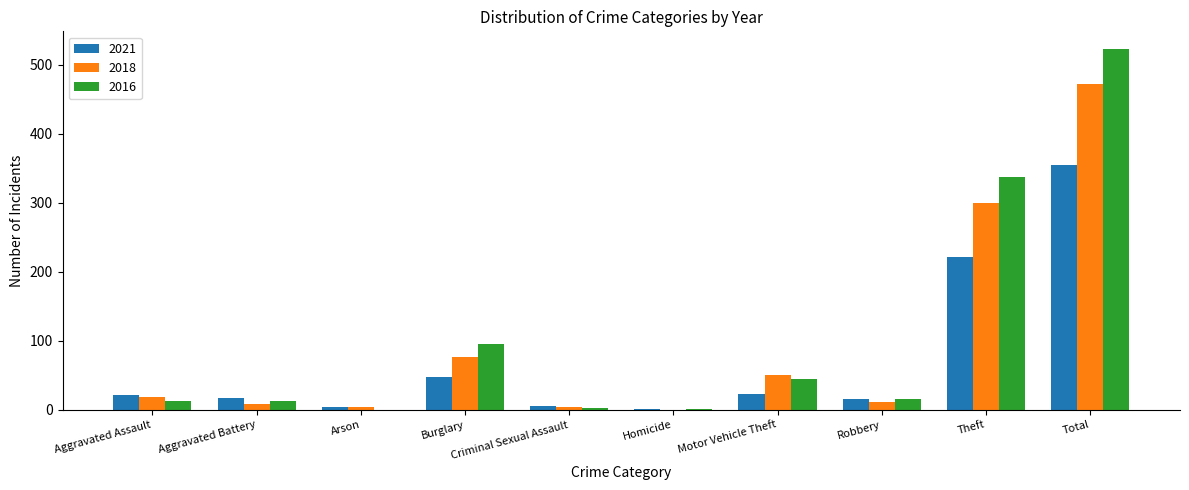

At which label is 2016 closest to 261?

Theft